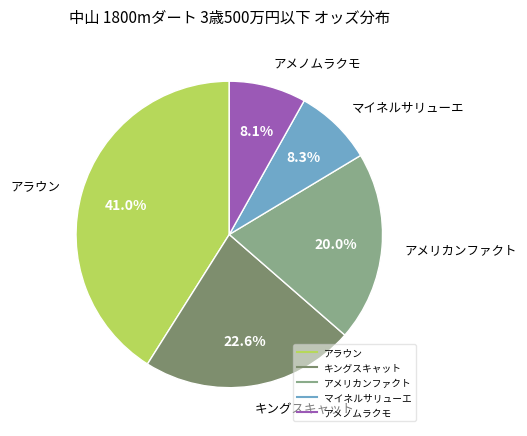

Does any single category account for the majority?

No